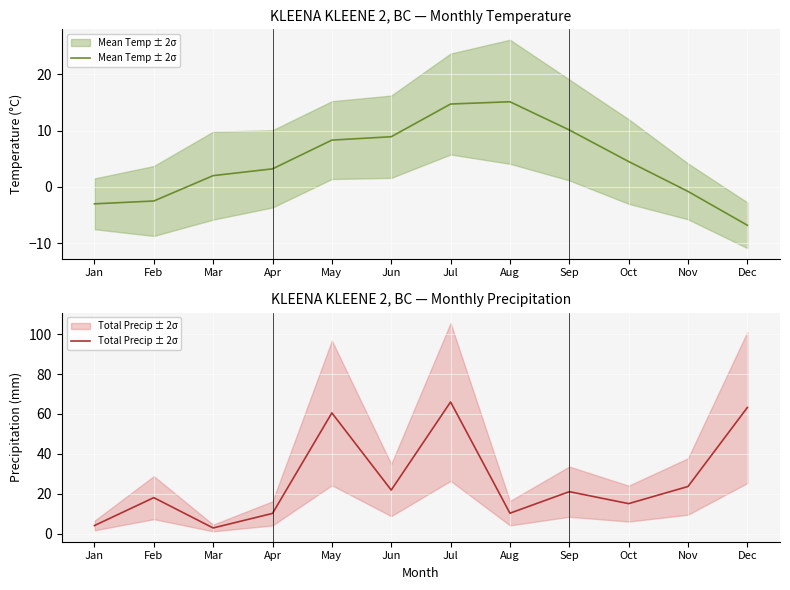

The Total Precip ± 2σ series shows 2.8 at Mar. True or false?

True